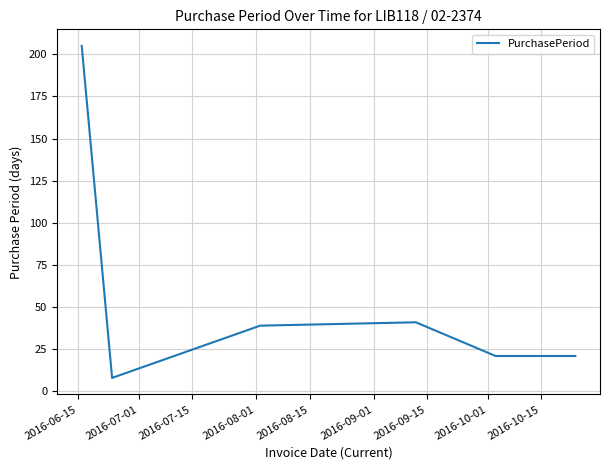

What is the maximum value shown in the chart?

205